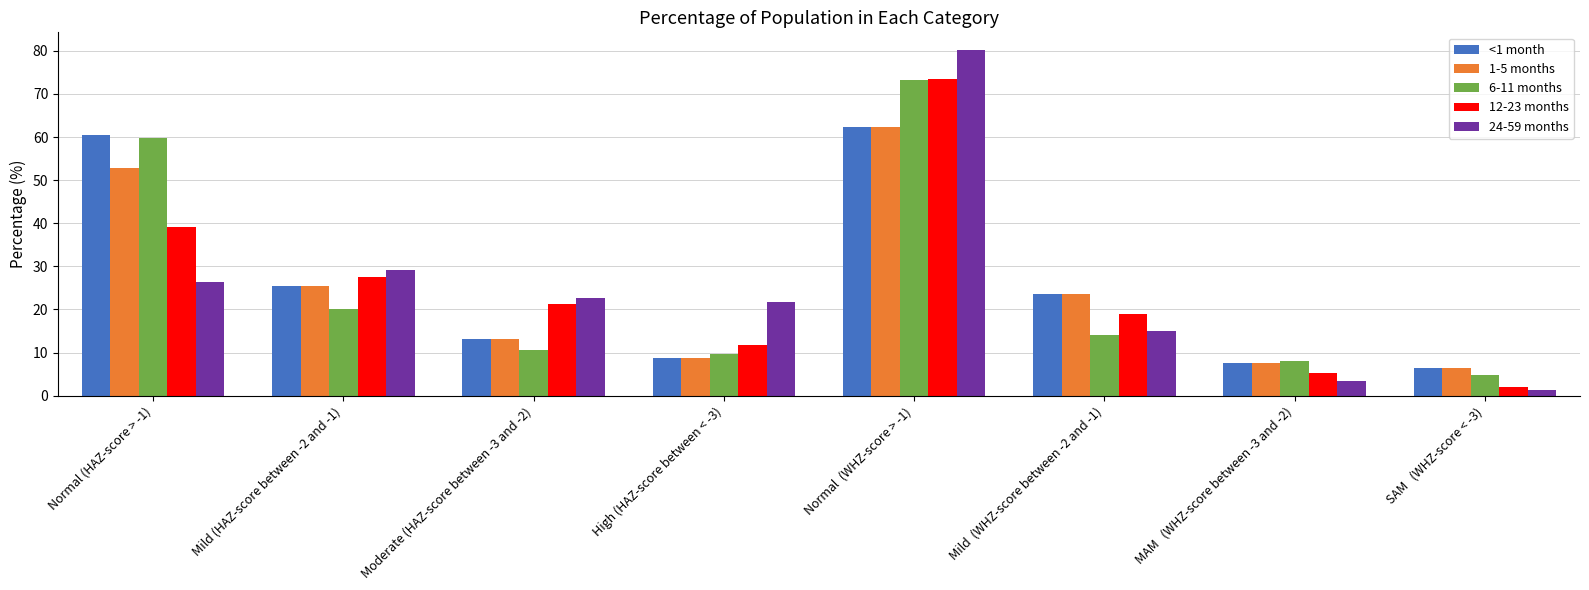

Which category has the lowest value across all series?

SAM   (WHZ-score < -3)